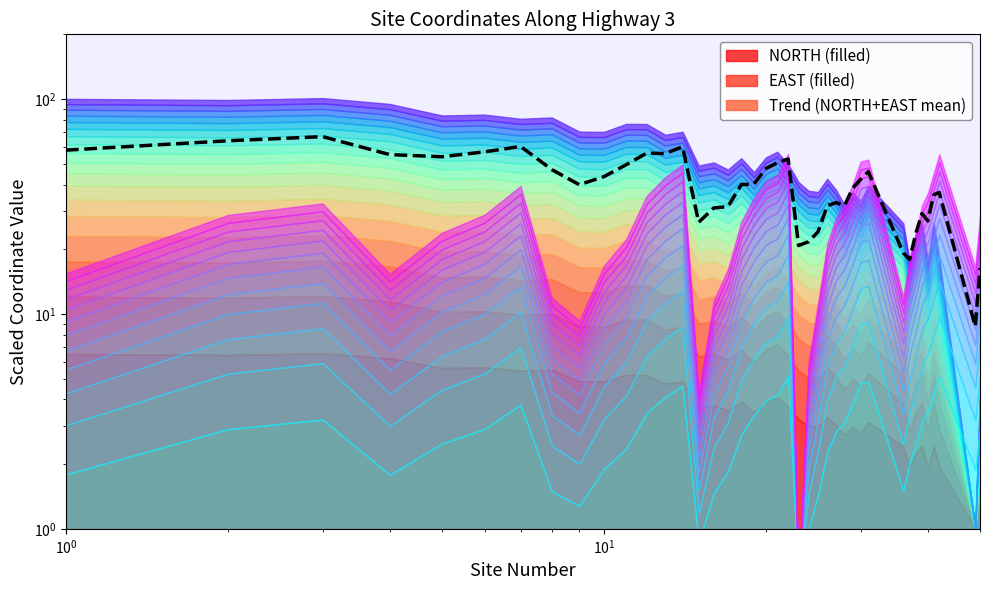

How many points are lower than both their immediate neighbors (excluding endpoints)?

9